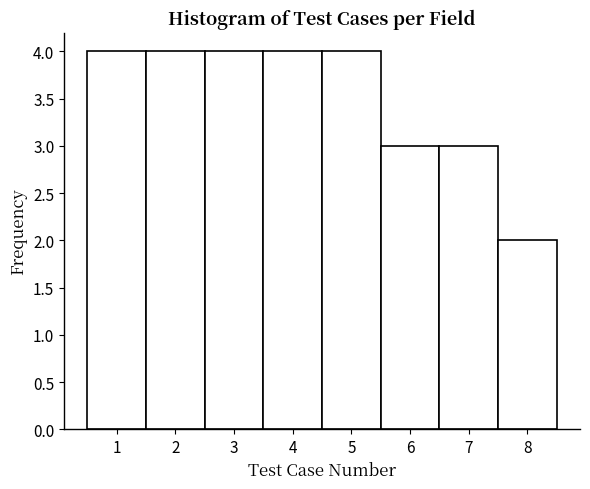

Reading left to right, transcribe this chart: for each bar, give the range it covers on the x-axis and its height. The values are not printed on the chart, so give them approximately, as read against the axis.

0.5 to 1.5: 4
1.5 to 2.5: 4
2.5 to 3.5: 4
3.5 to 4.5: 4
4.5 to 5.5: 4
5.5 to 6.5: 3
6.5 to 7.5: 3
7.5 to 8.5: 2